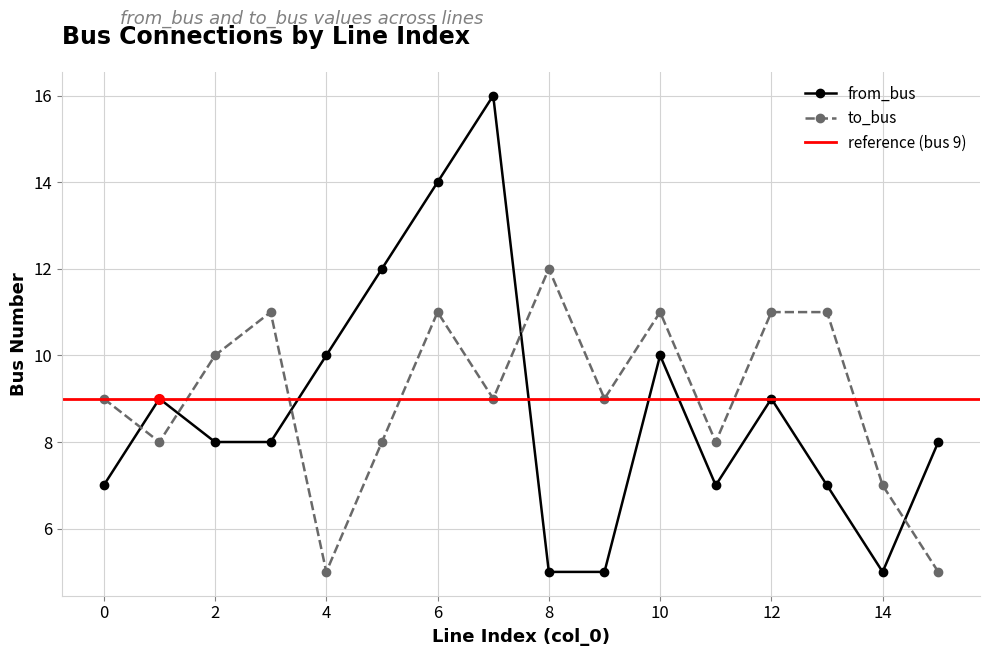

Rank the series by their average value, from highest to lowest.

to_bus, from_bus